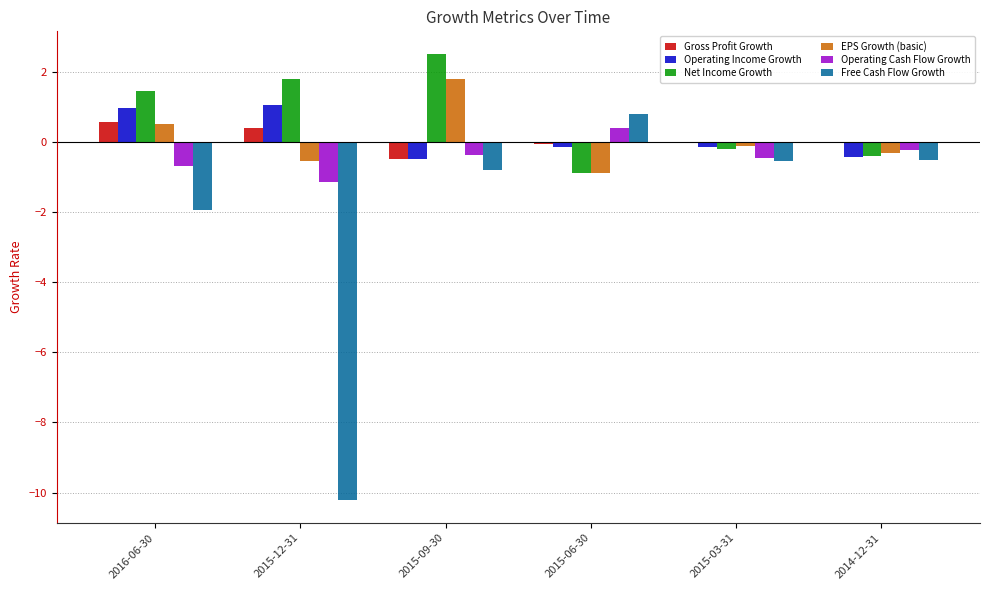

Which series has the largest total across all categories?

Net Income Growth